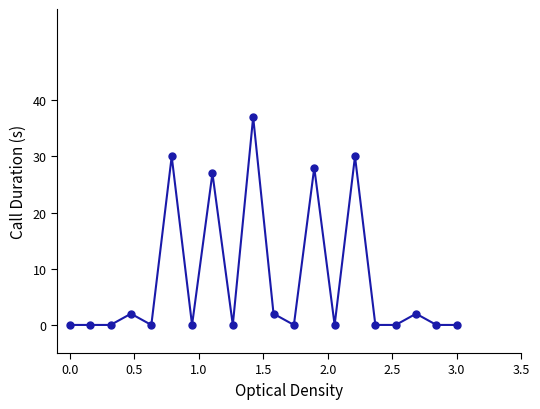

What is the maximum value shown in the chart?

37